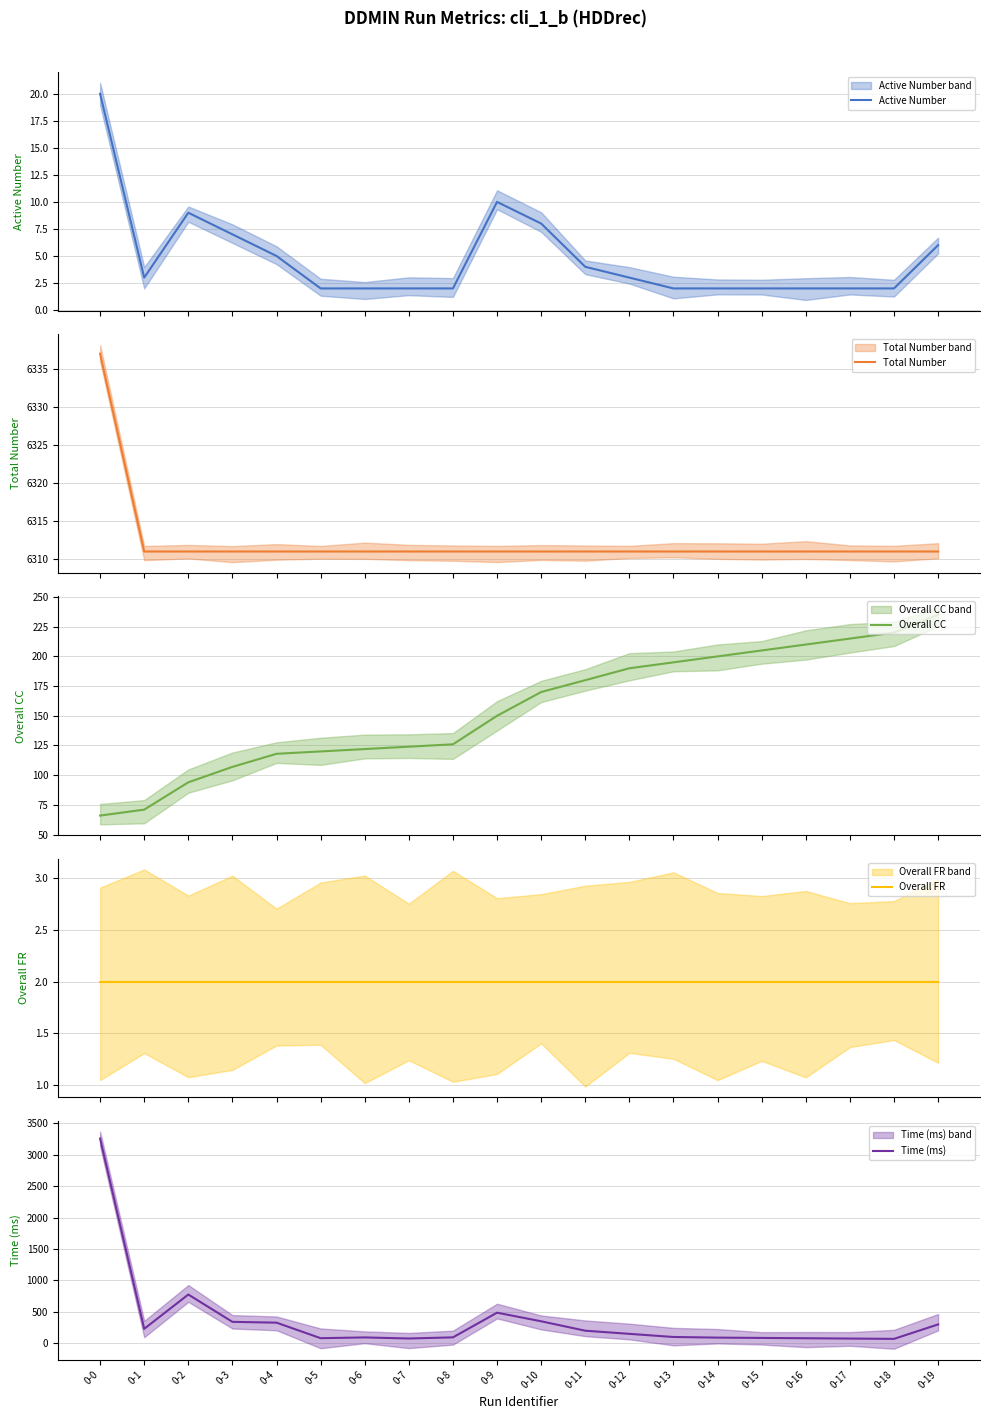

Which category has the lowest value in the Overall CC series?

0-0